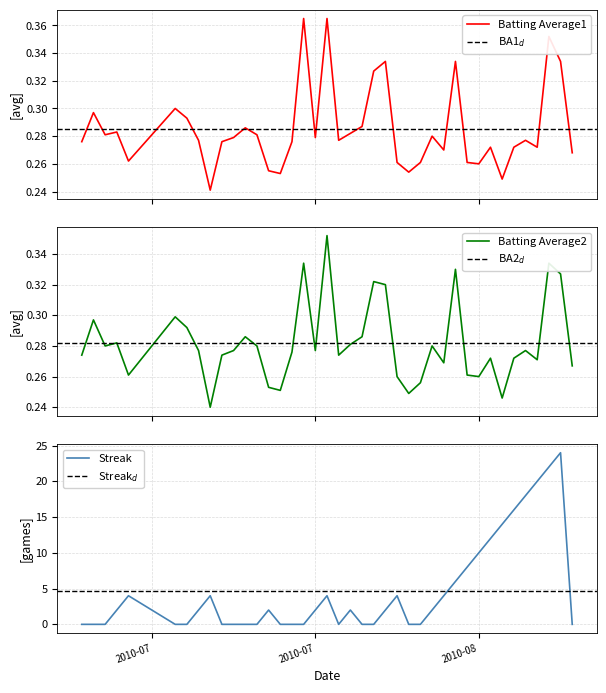

What is the value of the Batting Average2 point at the 27th from the left?

0.3